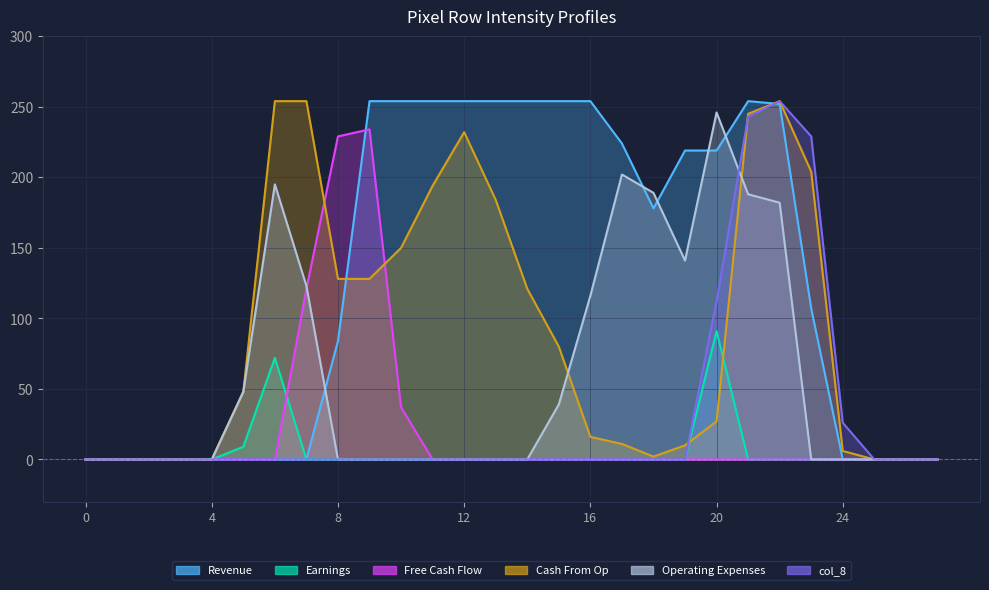

Which series changed the most between 8 and 12?

col_16